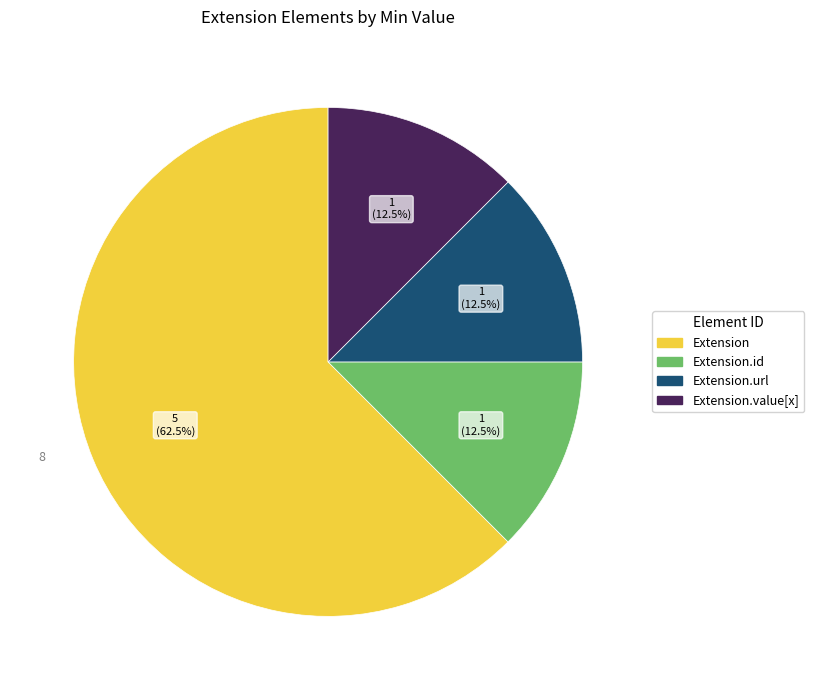

To the nearest percent, what is the difference between the largest and smallest slice percentages?

50%